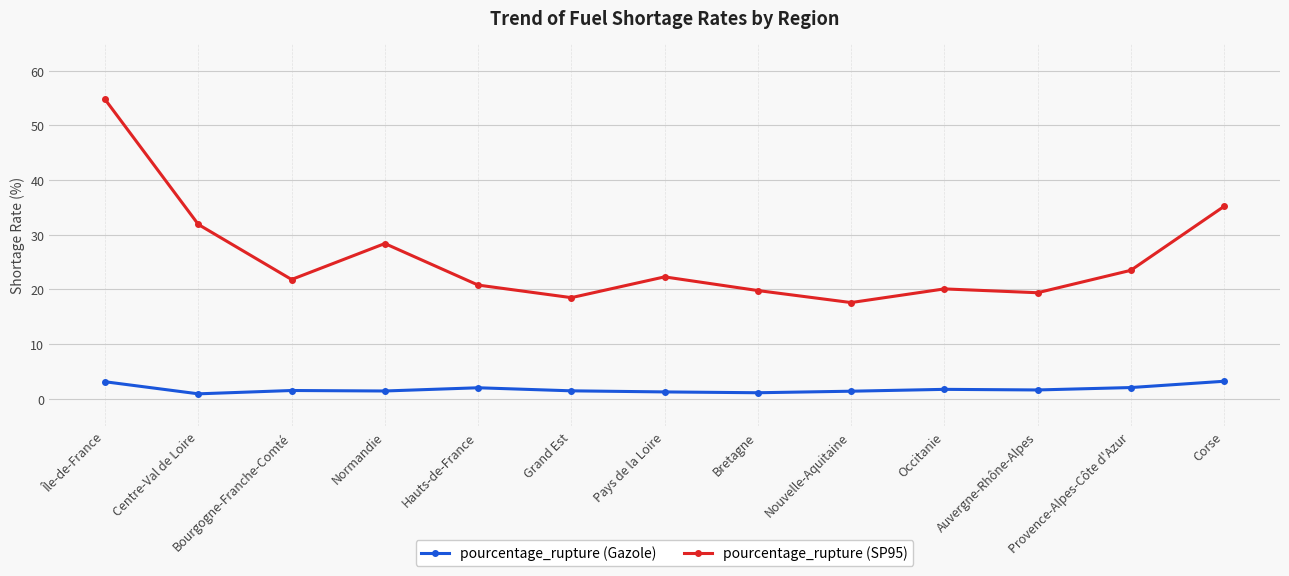

Is it true that pourcentage_rupture (Gazole) equals 1.5 at Bourgogne-Franche-Comté?

True